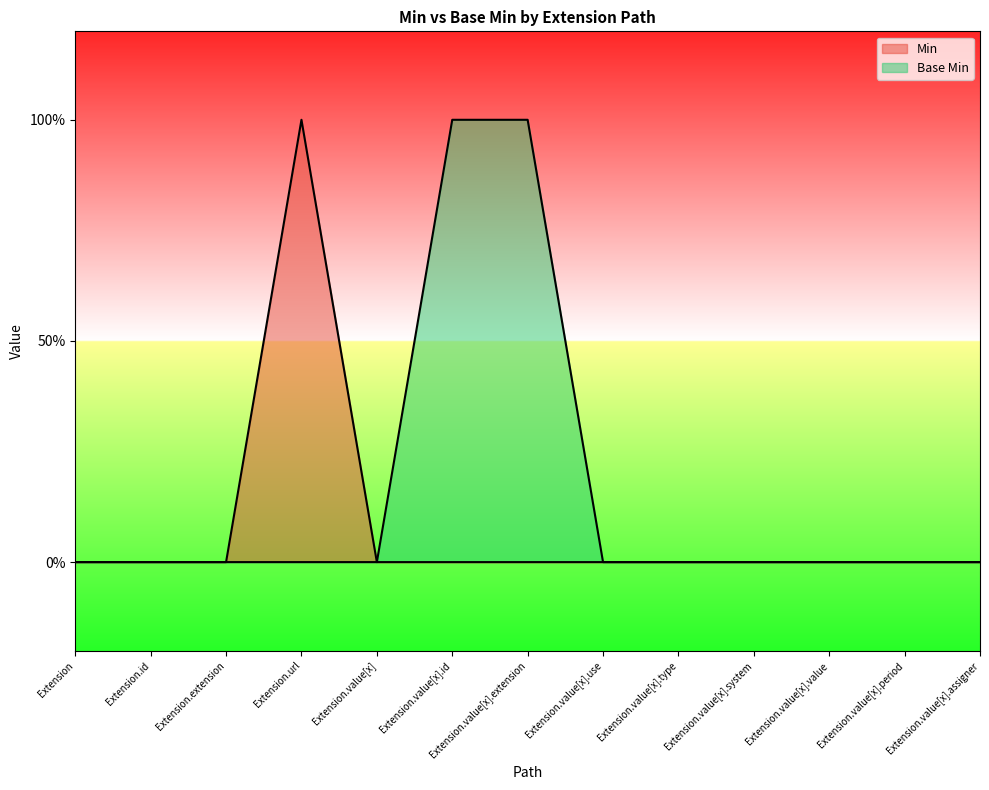

How many positive values does the Base Min series have?

2